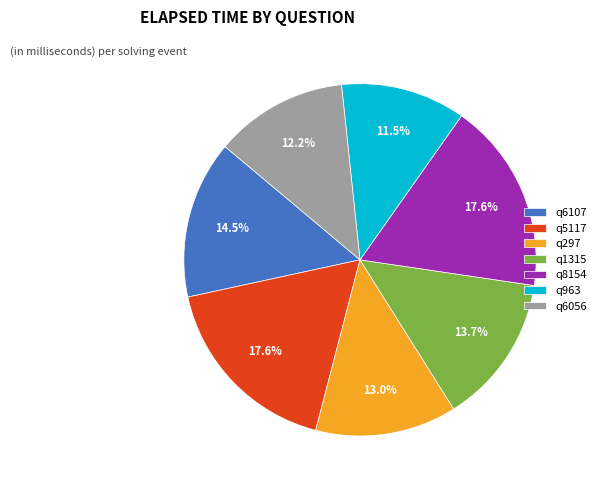

What percentage is the q8154 slice, to the nearest percent?

18%